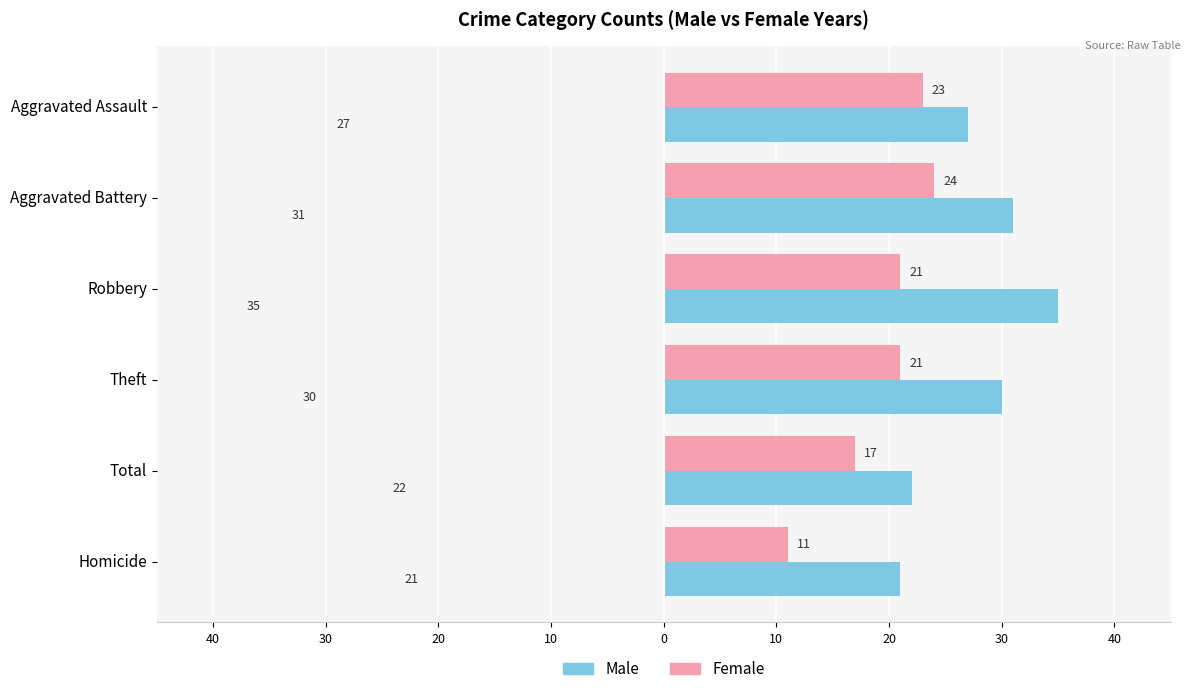

What are all the series names shown in the legend?

Male, Female